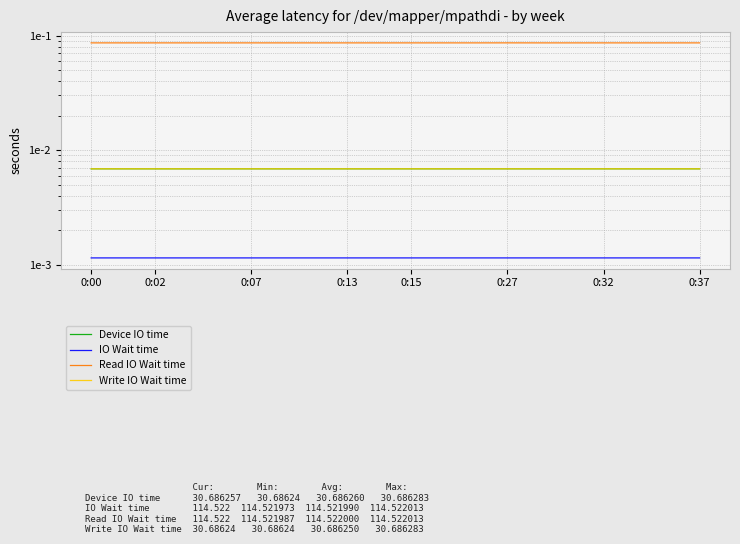

Which series has the largest total across all categories?

Read IO Wait time